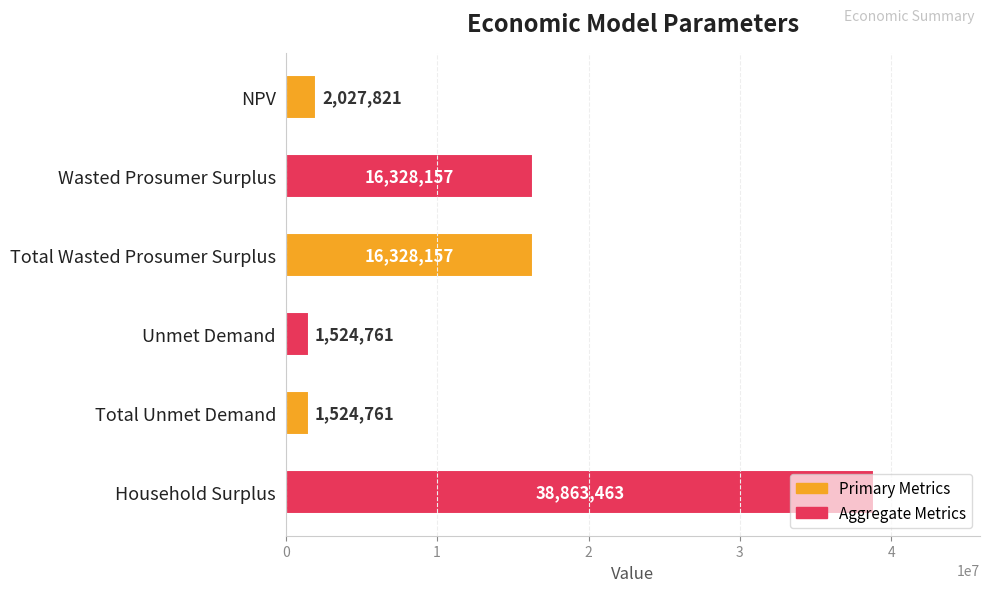

What value does the data have at Unmet Demand?

1524760.9